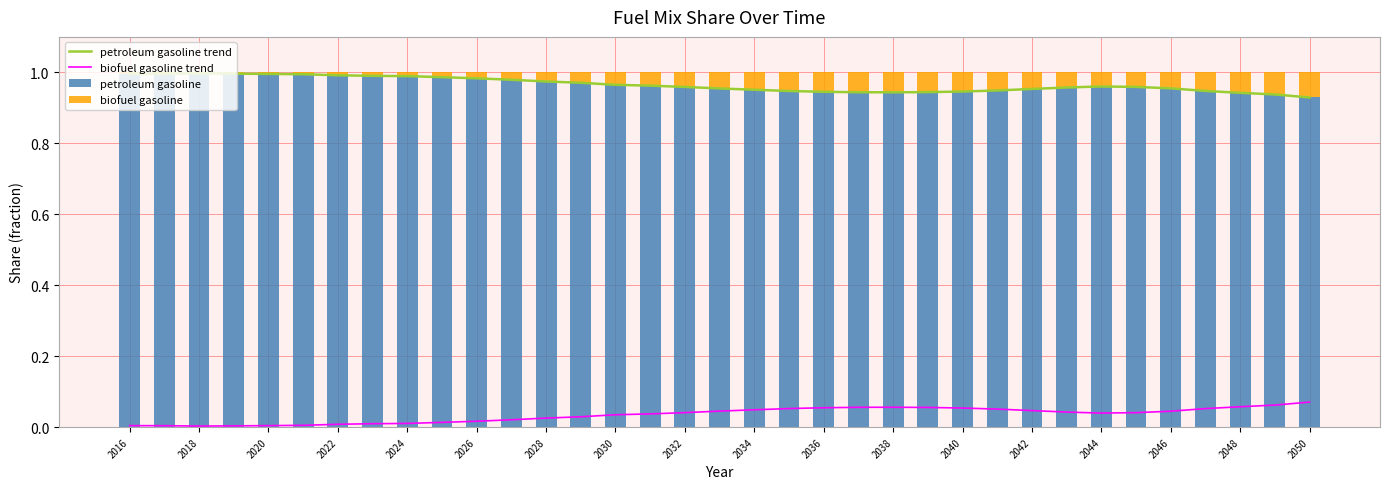

Count the number of data series in this chart.

4